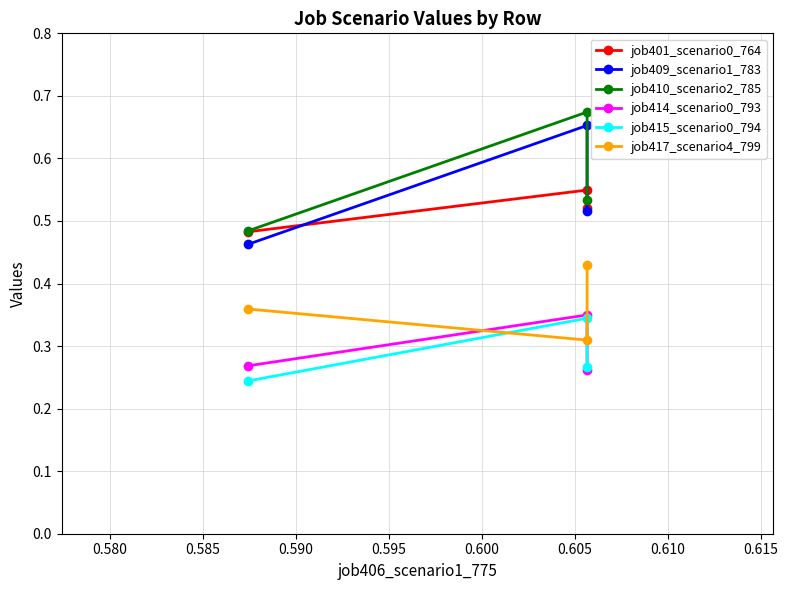

Is this an area chart (filled region under the line)?

No